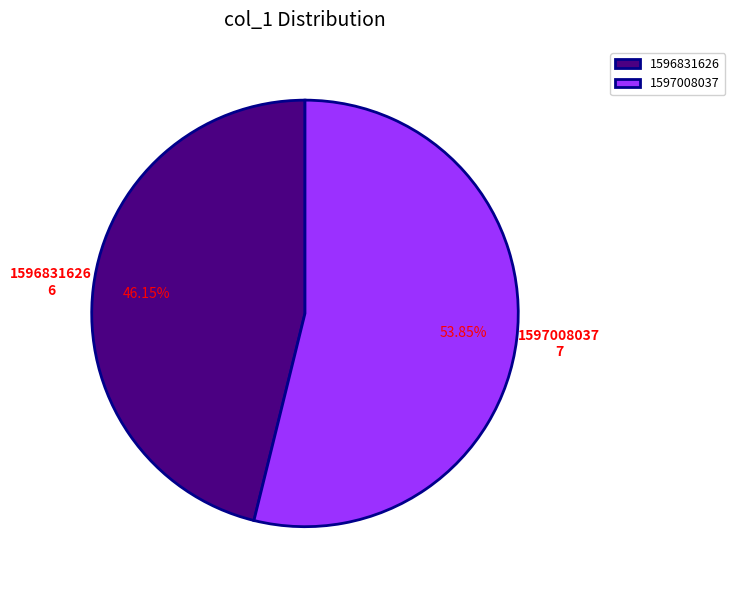

Which has a higher value, 1596831626 or 1597008037?

1597008037